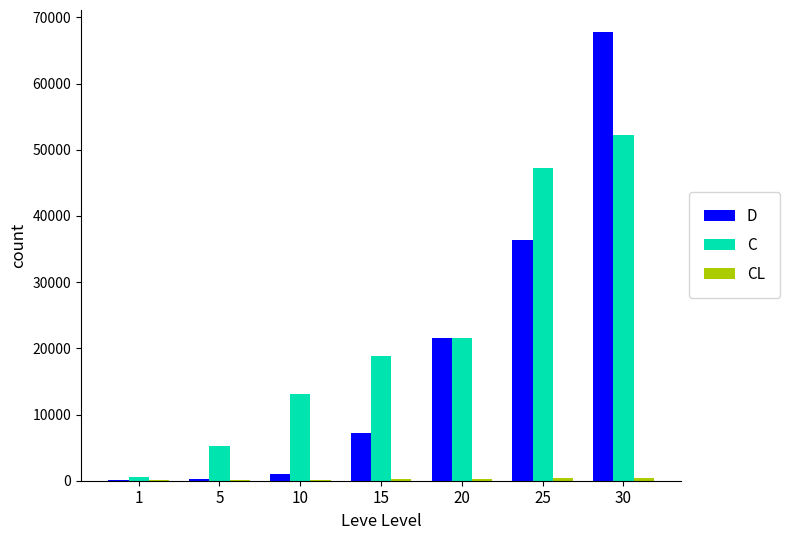

What is the sum of all C values?

158820